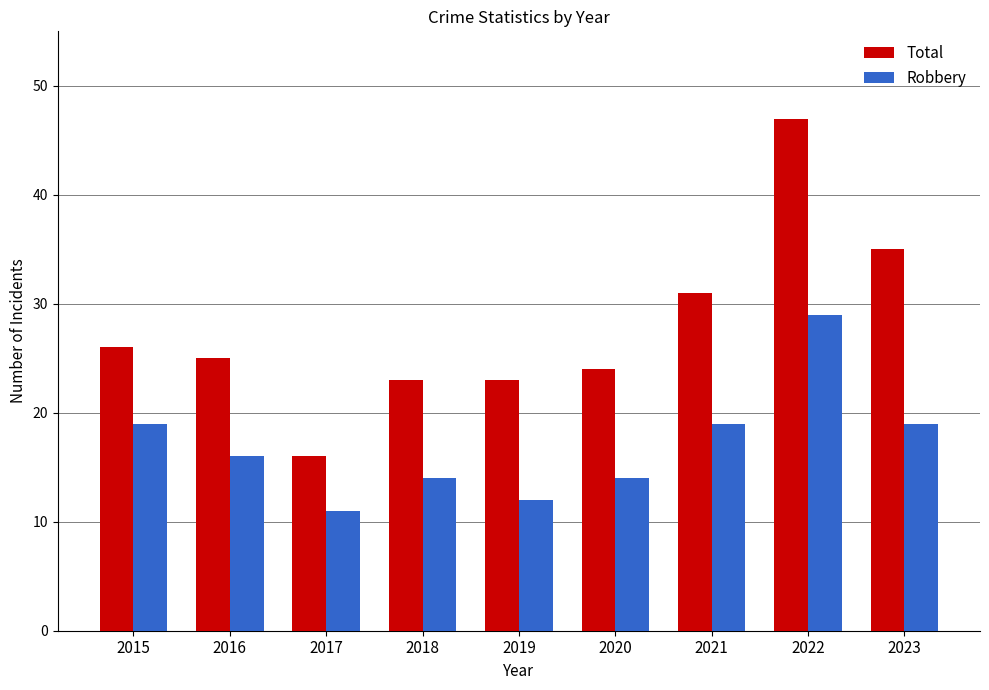

Rank the series by their maximum value, from lowest to highest.

Robbery, Total